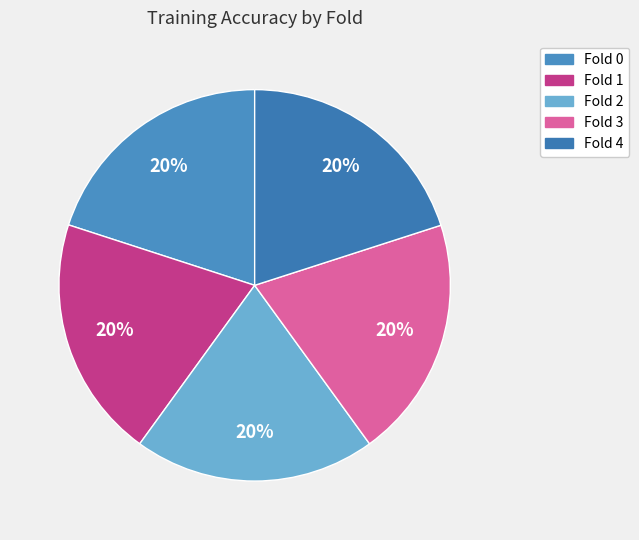

How many slices are in this pie chart?

5